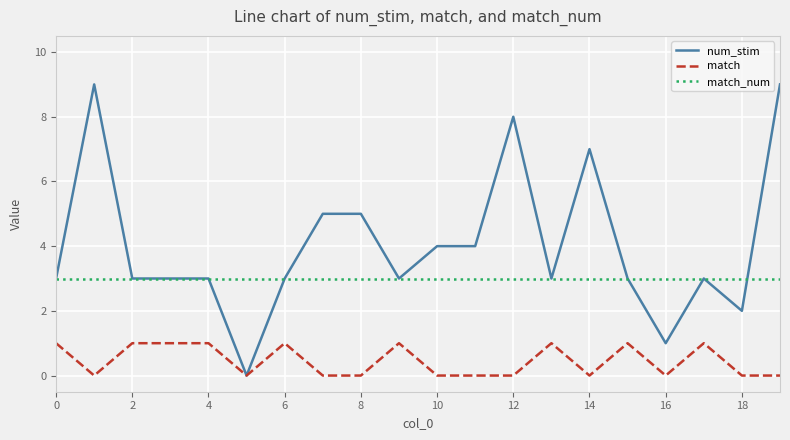

True or false: match and match_num cross at least once.

False